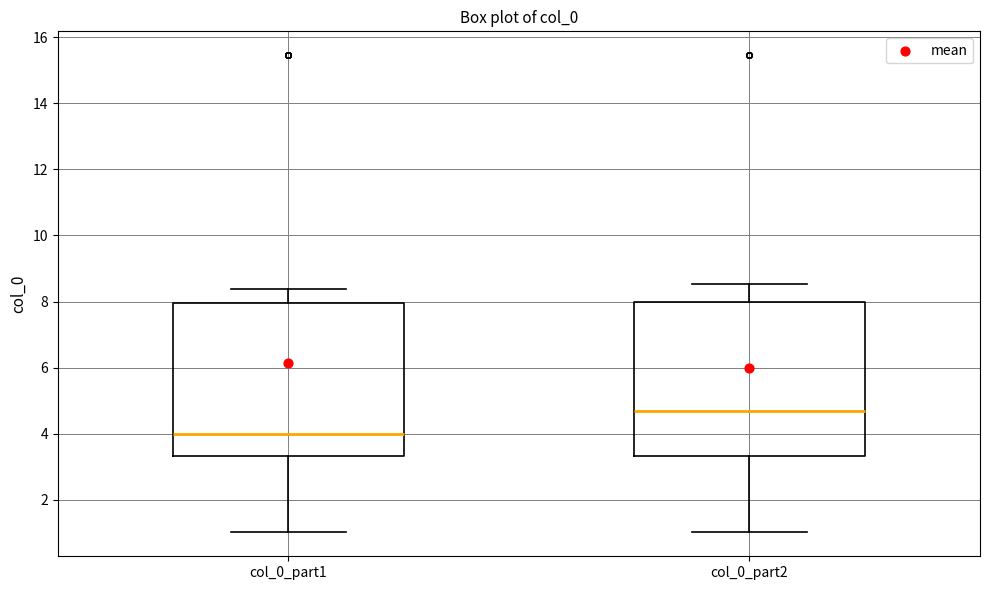

Reading left to right, read every box against the y-axis: the position of its median line, the range the box covers, and the ends of its whiskers. The values are not printed on the chart, so give them approximately, as read against the axis.

col_0_part1: median 4.0, box 3.4 to 8.0, whiskers 1.0 to 8.4
col_0_part2: median 4.6, box 3.4 to 8.0, whiskers 1.0 to 8.6